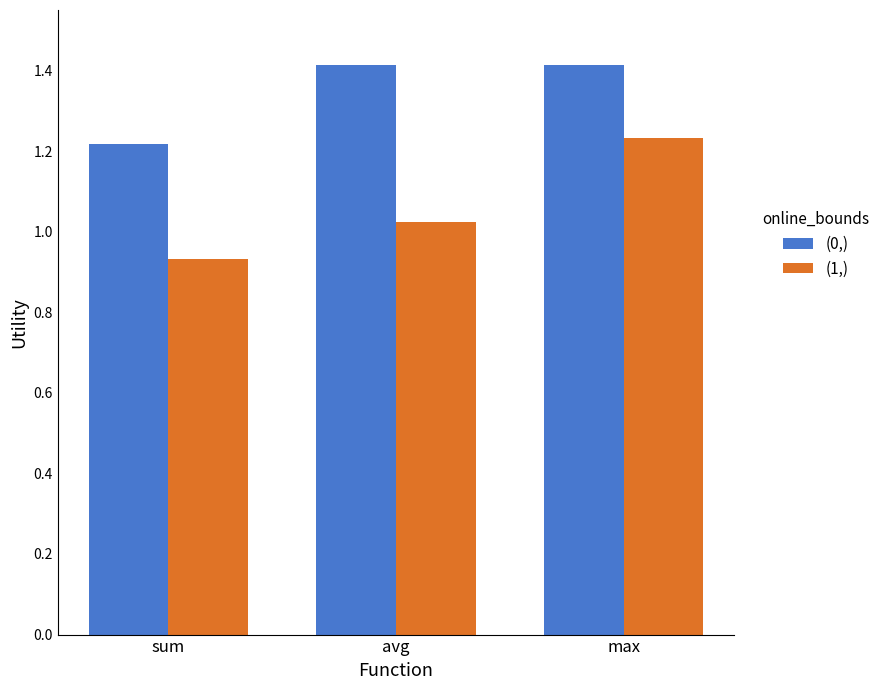

True or false: (0,) has a value of 2.0 at sum.

False